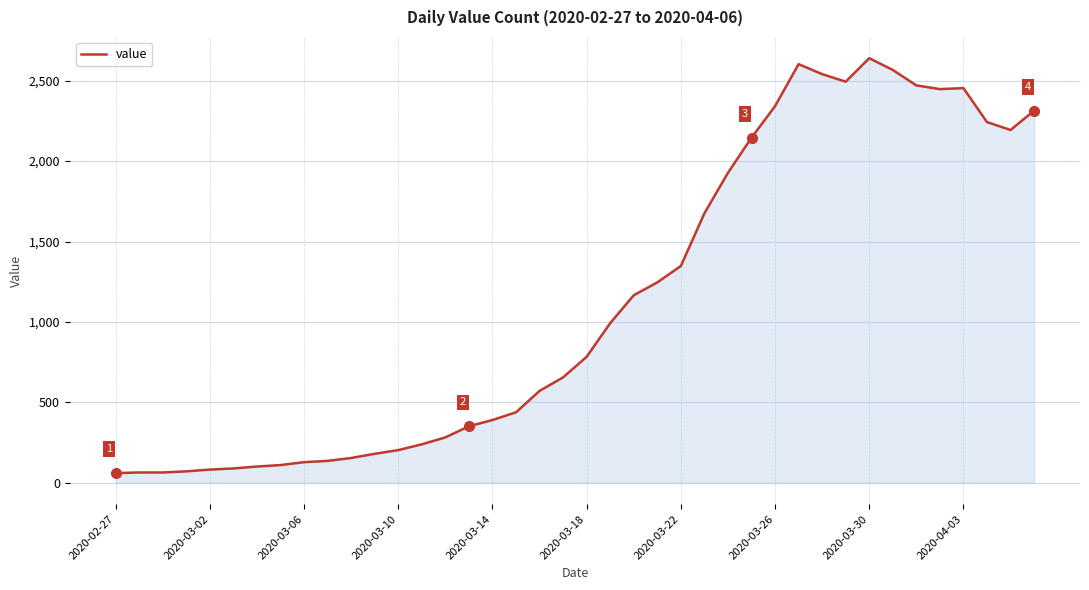

What is the maximum value shown in the chart?

2639